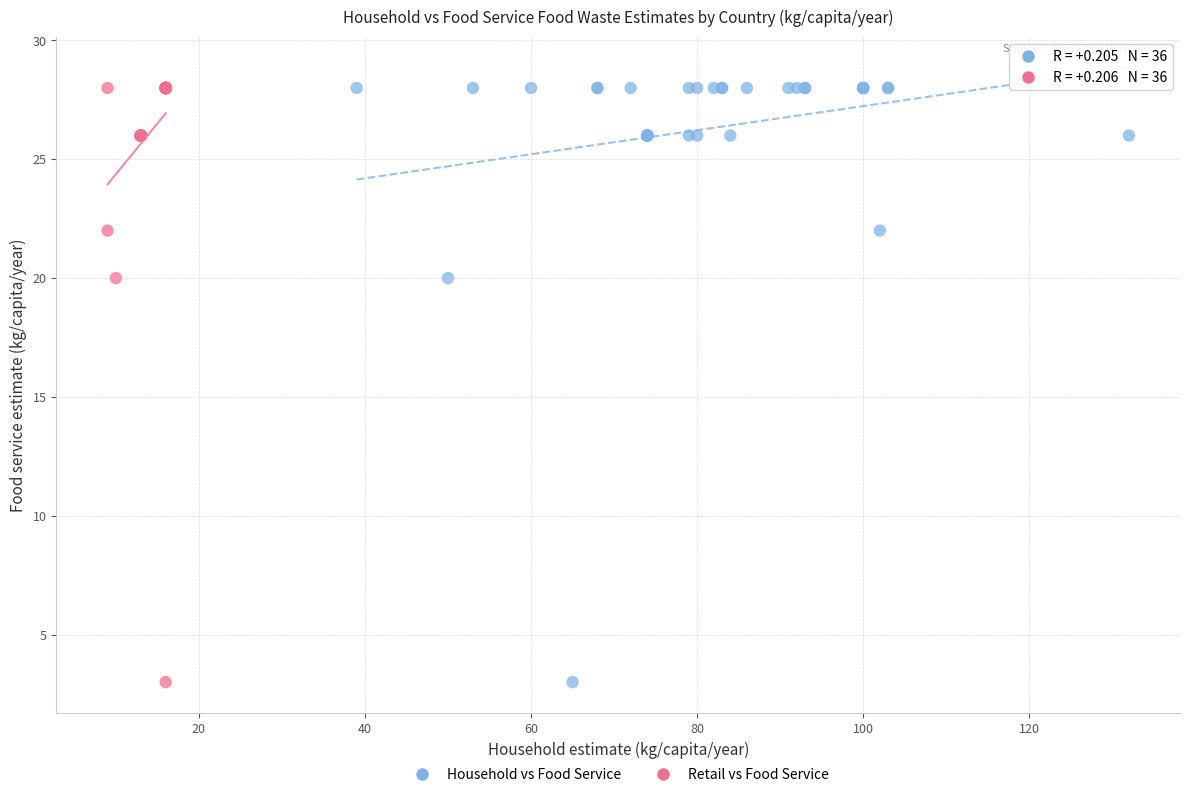

What are all the series names shown in the legend?

Household vs Food Service, Retail vs Food Service